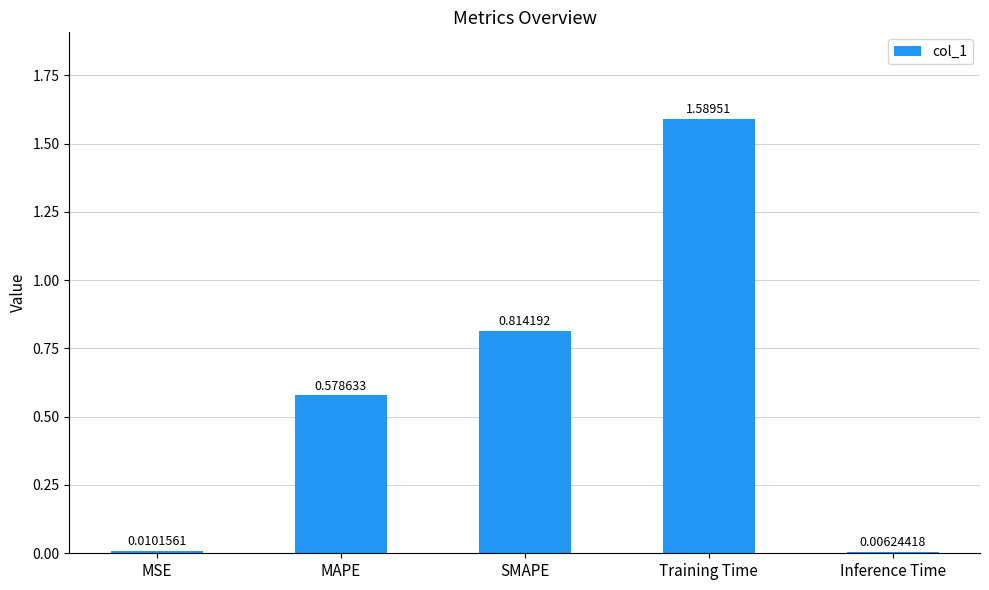

At which category does the chart reach its peak across all series?

Training Time